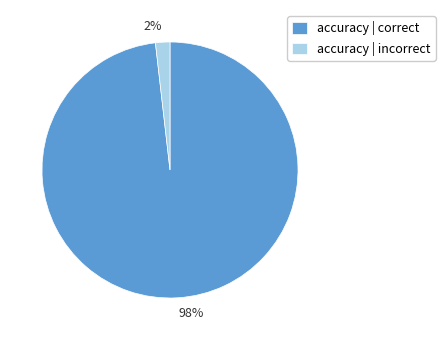

What percentage is the accuracy | correct slice, to the nearest percent?

98%